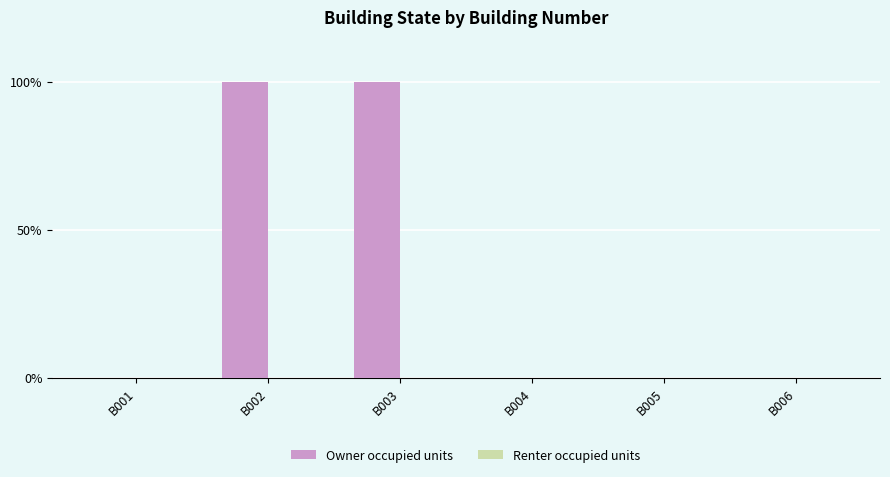

Are the bars horizontal?

No